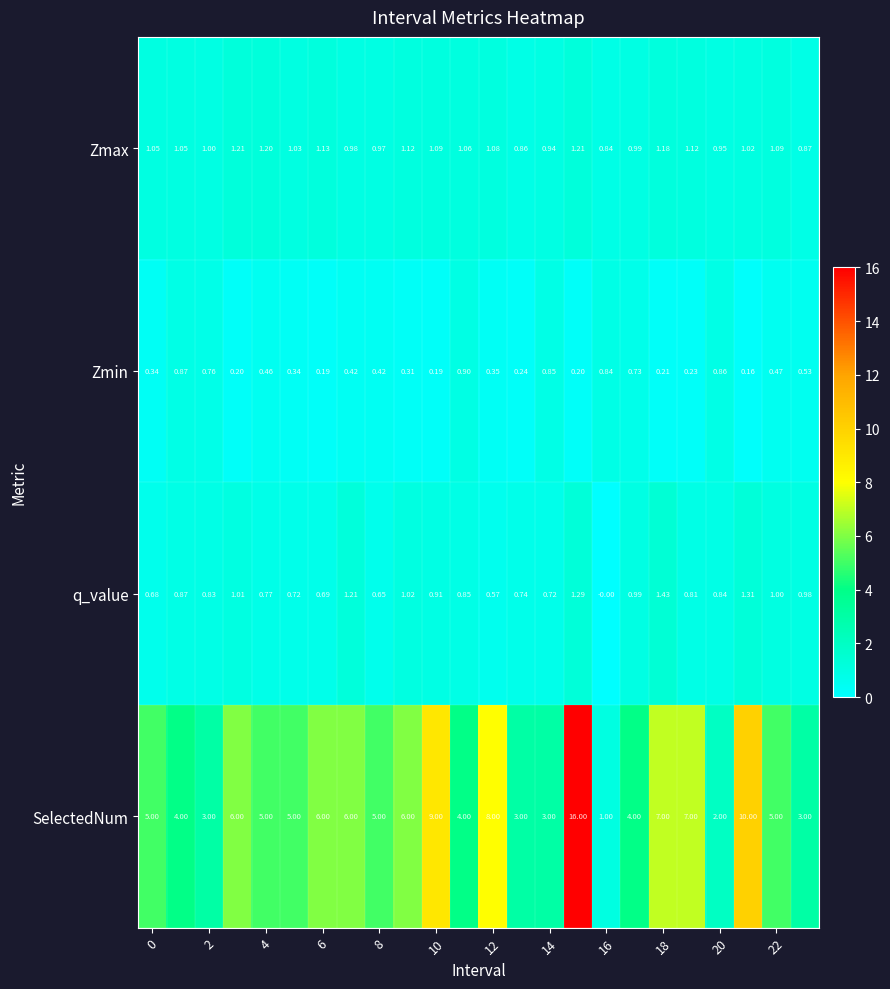

Which series has the widest spread of values?

SelectedNum